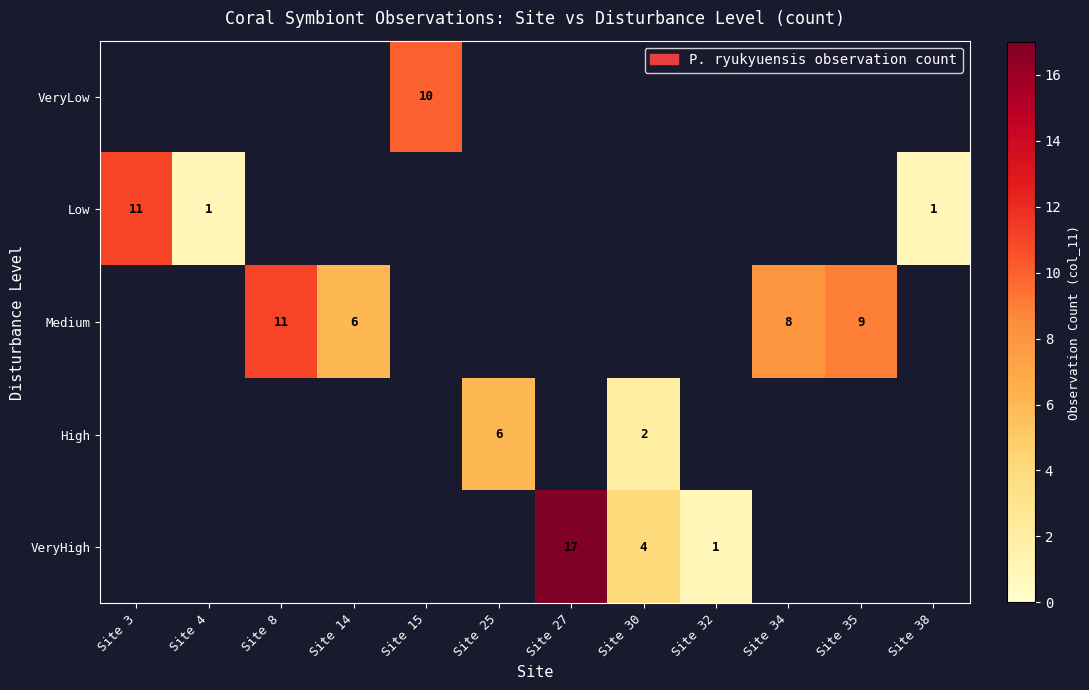

Which has a higher value, Site 30 or Site 15?

Site 15